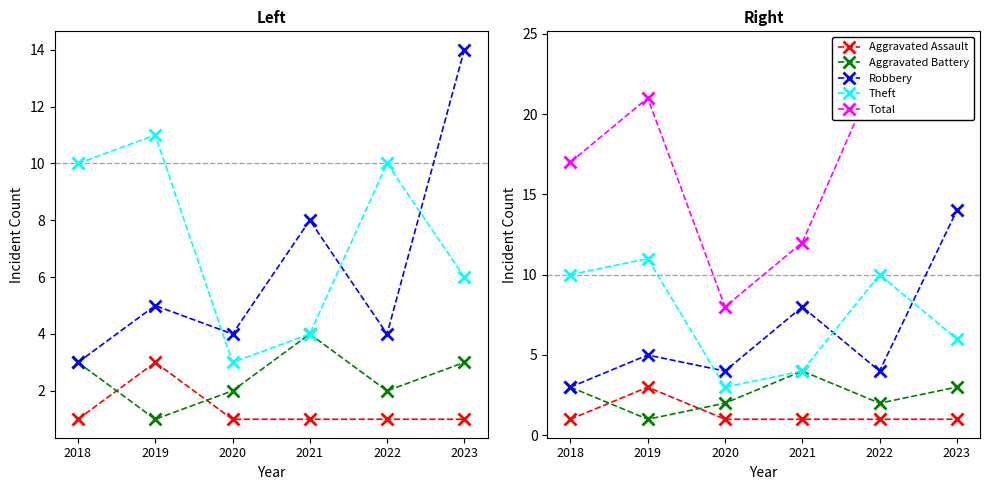

What is the sum of all Theft values?

44